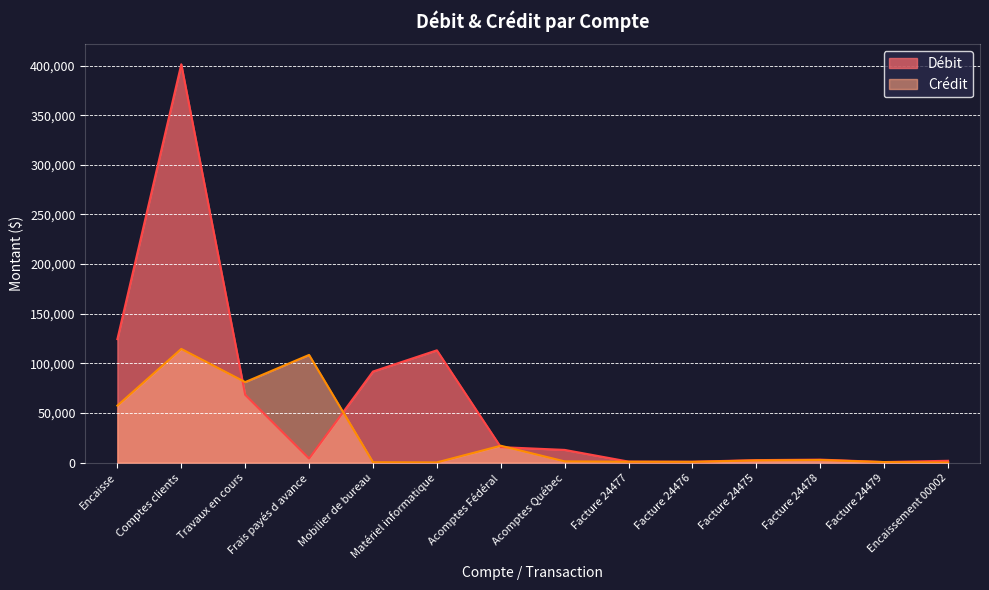

Between Matériel informatique and Facture 24477, which series saw the biggest shift?

Débit